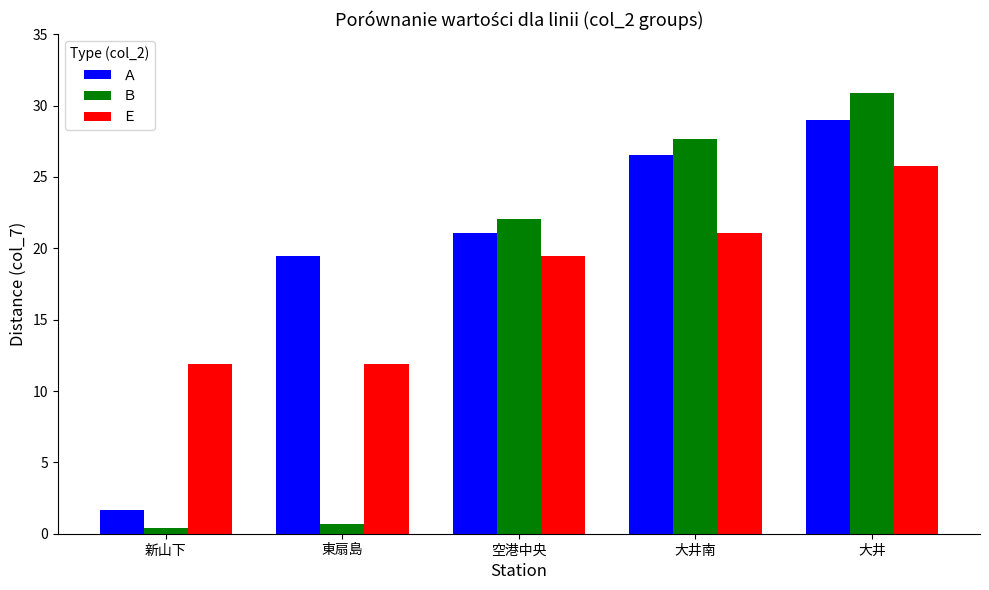

Reading left to right, extract all data points from this chart.

Ａ: 新山下=1.6	東扇島=19.4	空港中央=21.1	大井南=26.5	大井=29.0
Ｂ: 新山下=0.4	東扇島=0.7	空港中央=22.1	大井南=27.7	大井=30.9
Ｅ: 新山下=11.9	東扇島=11.9	空港中央=19.4	大井南=21.1	大井=25.8